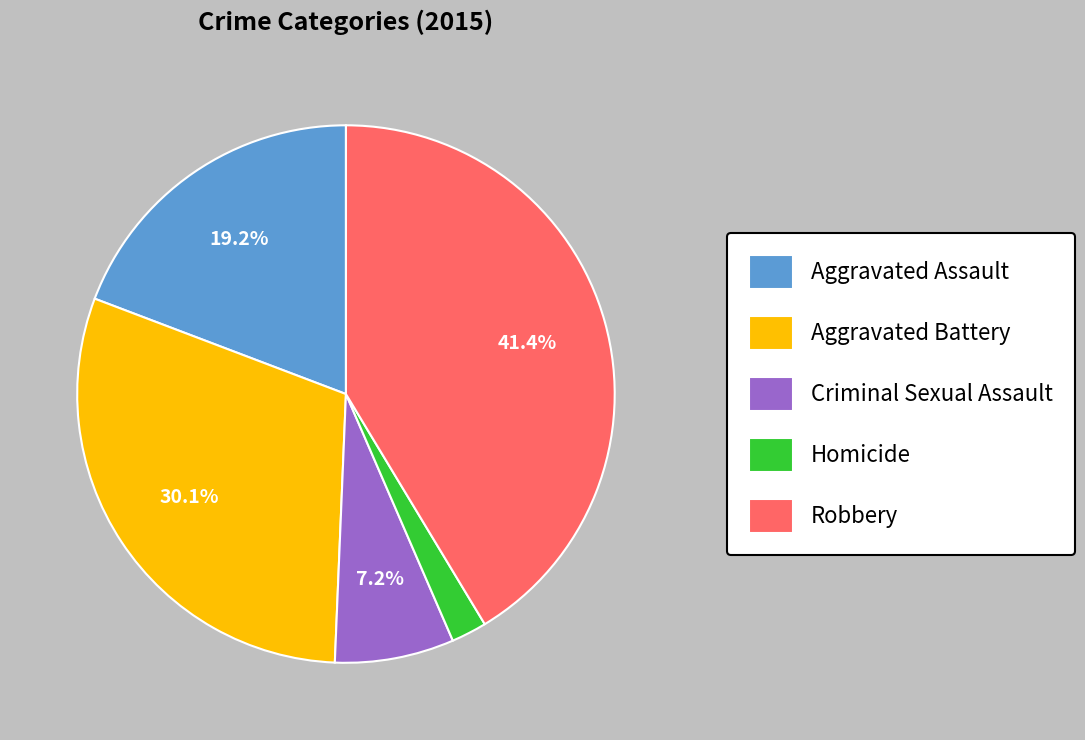

How many slices are in this pie chart?

5